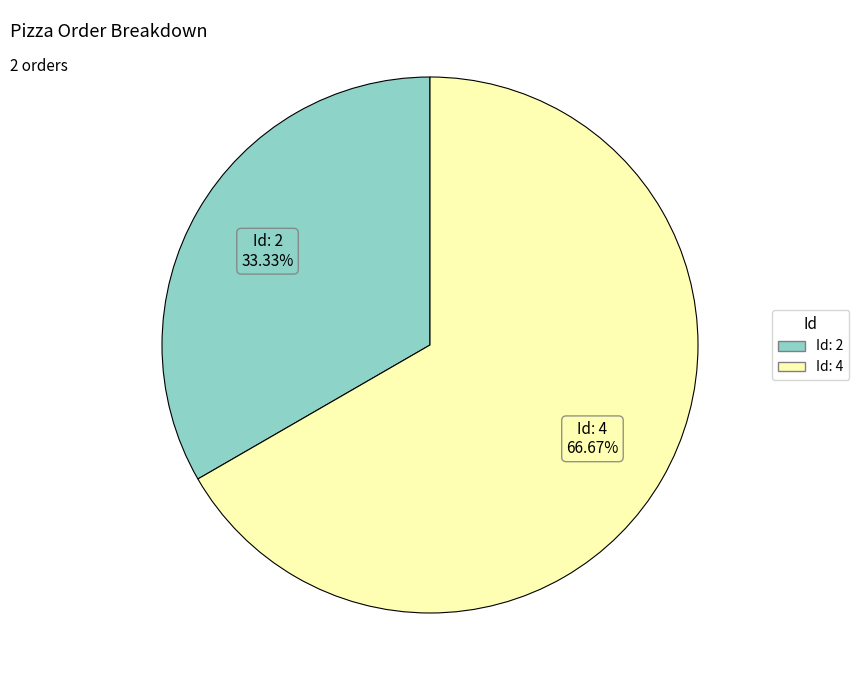

Does any single category account for the majority?

Yes